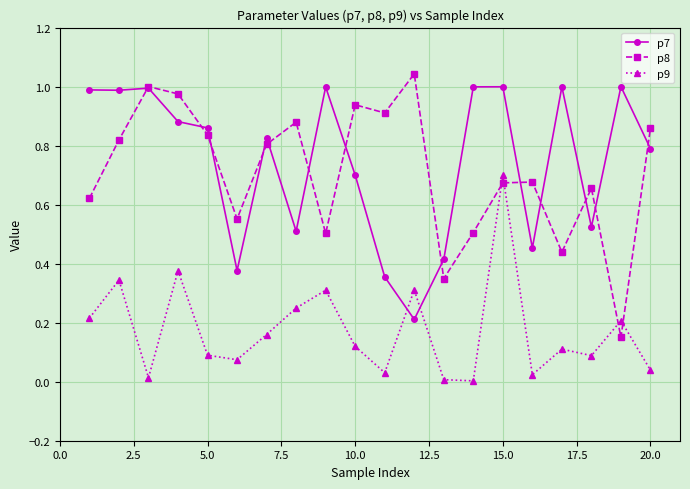

True or false: p8 and p9 intersect in this chart.

True